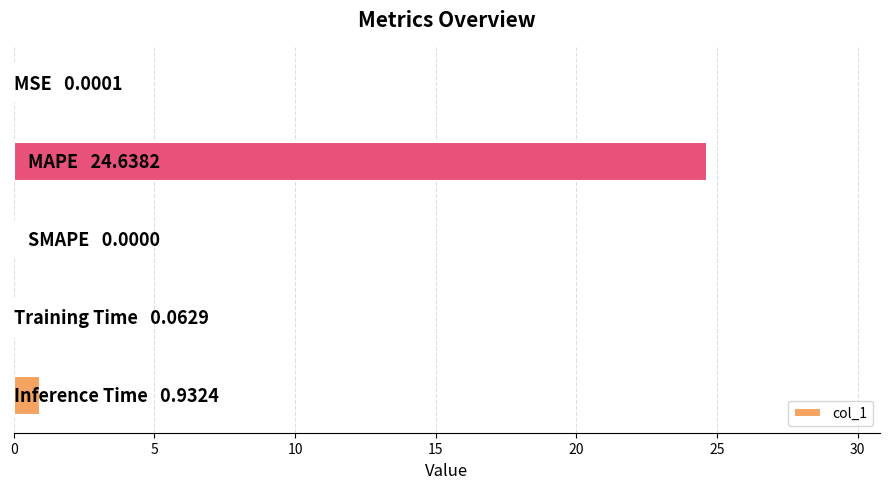

What is the greatest value displayed?

24.6